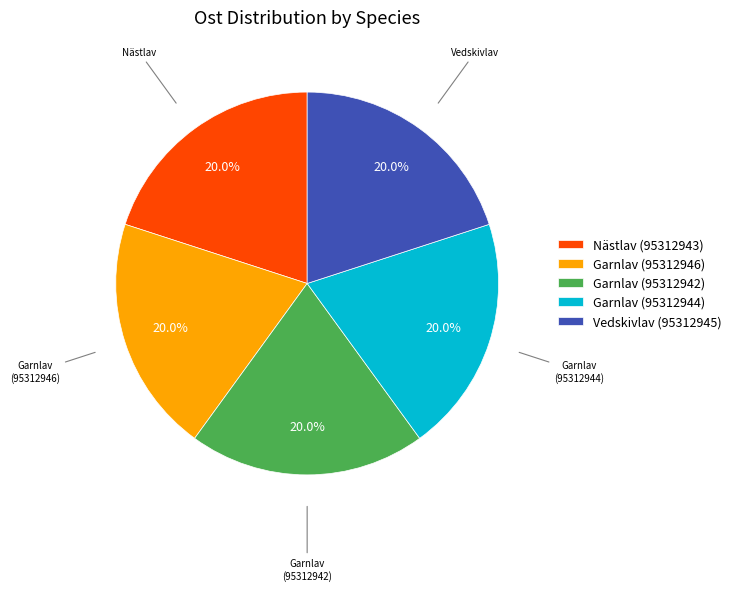

Combined, do Garnlav (95312942) and Garnlav (95312944) account for over 50%?

No